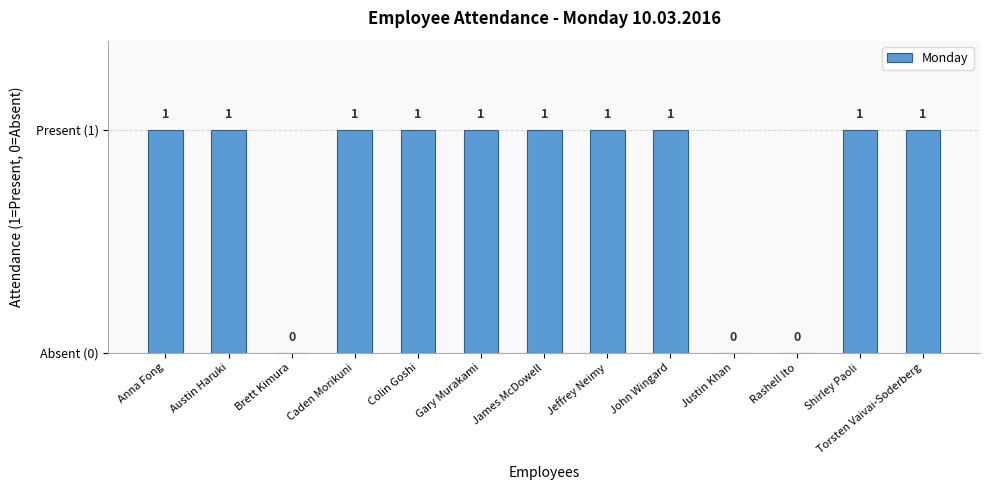

What is the label of the 11th bar from the right?

Brett Kimura